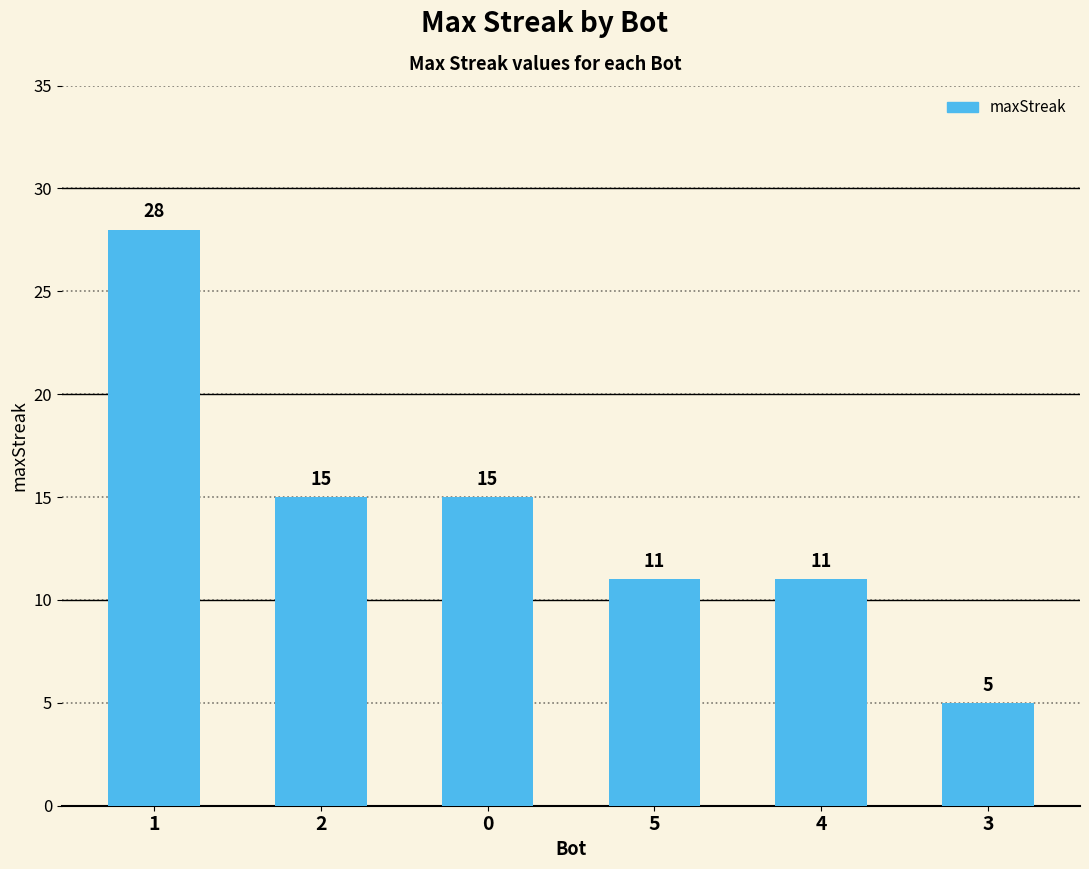

What is the average value?

14